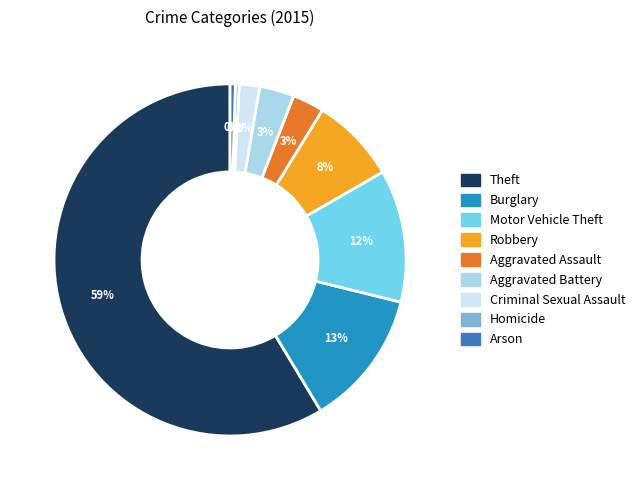

To the nearest percent, what percentage of the pie is Theft?

59%